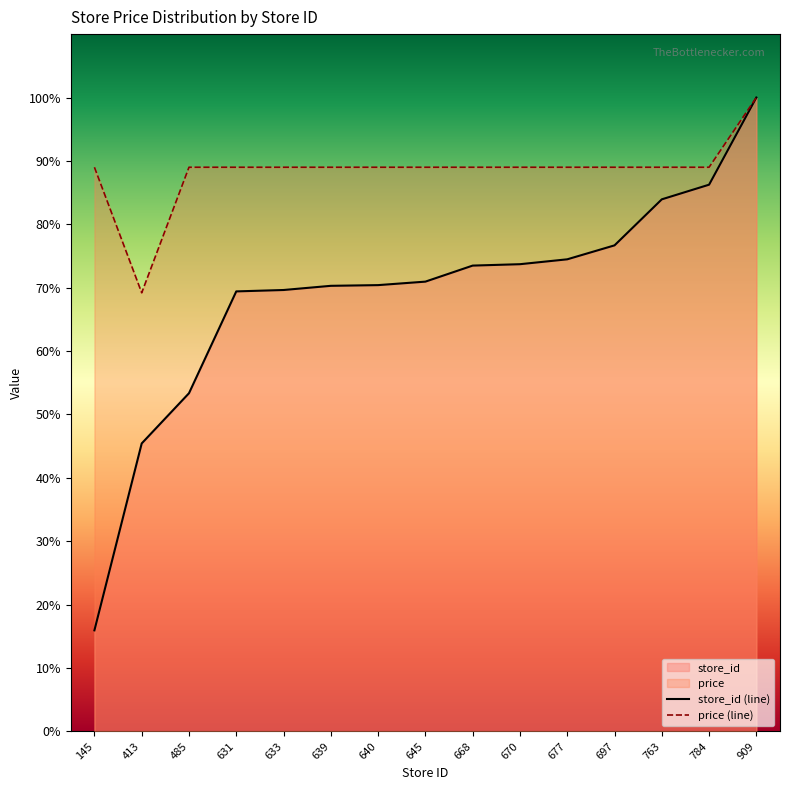

List the series in order of their overall mean, highest first.

price (line), store_id (line)